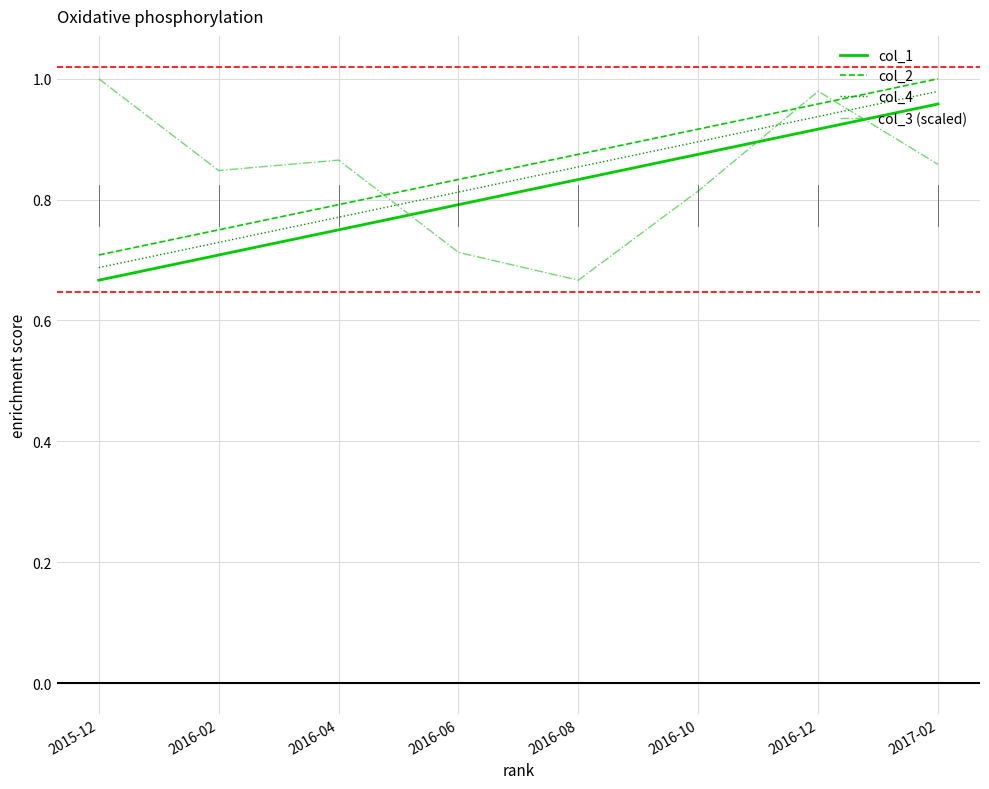

What are all the series names shown in the legend?

col_1, col_2, col_4, col_3 (scaled)